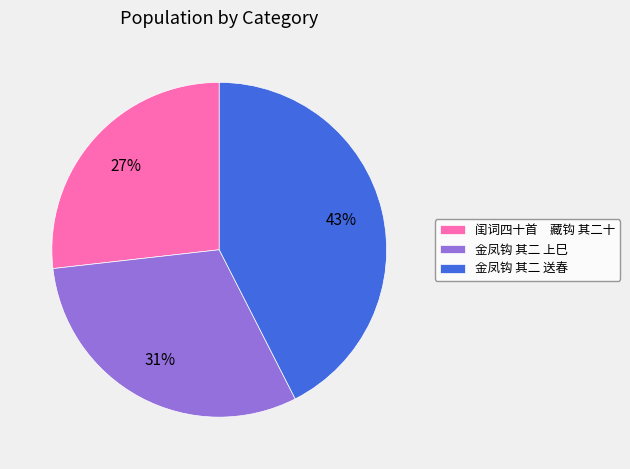

Which has a higher value, 金凤钩 其二 上巳 or 金凤钩 其二 送春?

金凤钩 其二 送春